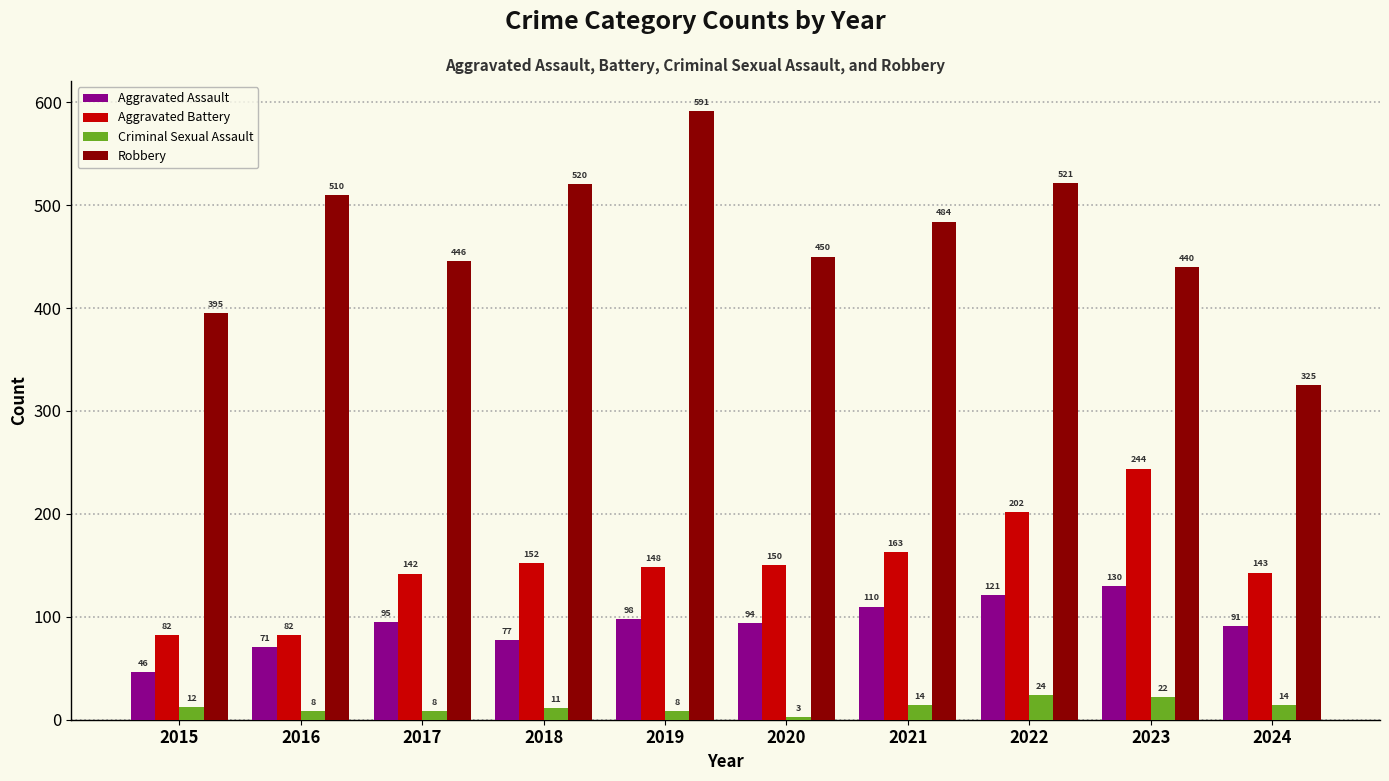

The Robbery series shows 923 at 2019. True or false?

False